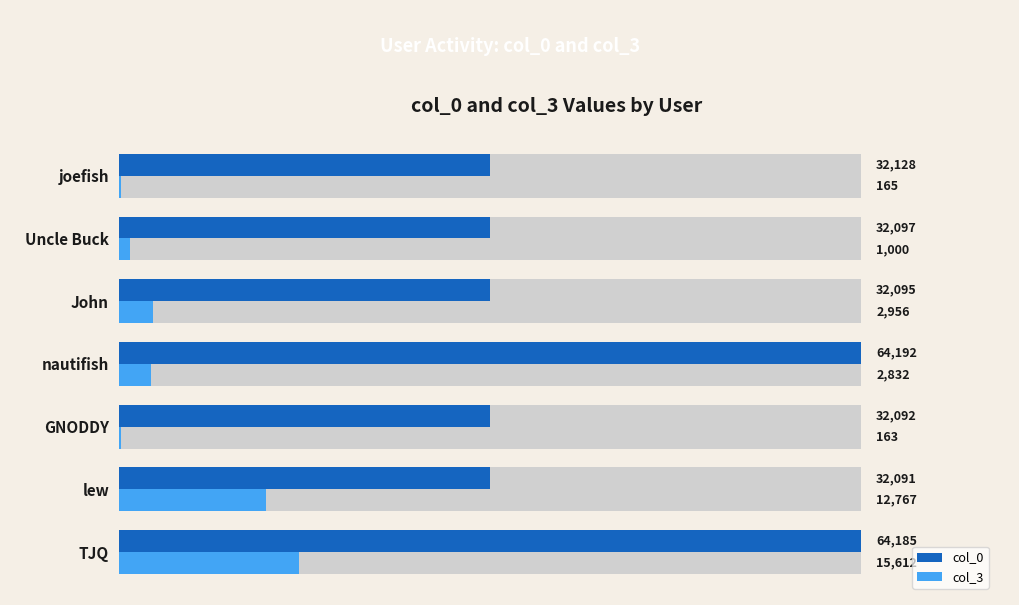

List the series in order of their peak value, highest first.

col_0, col_3